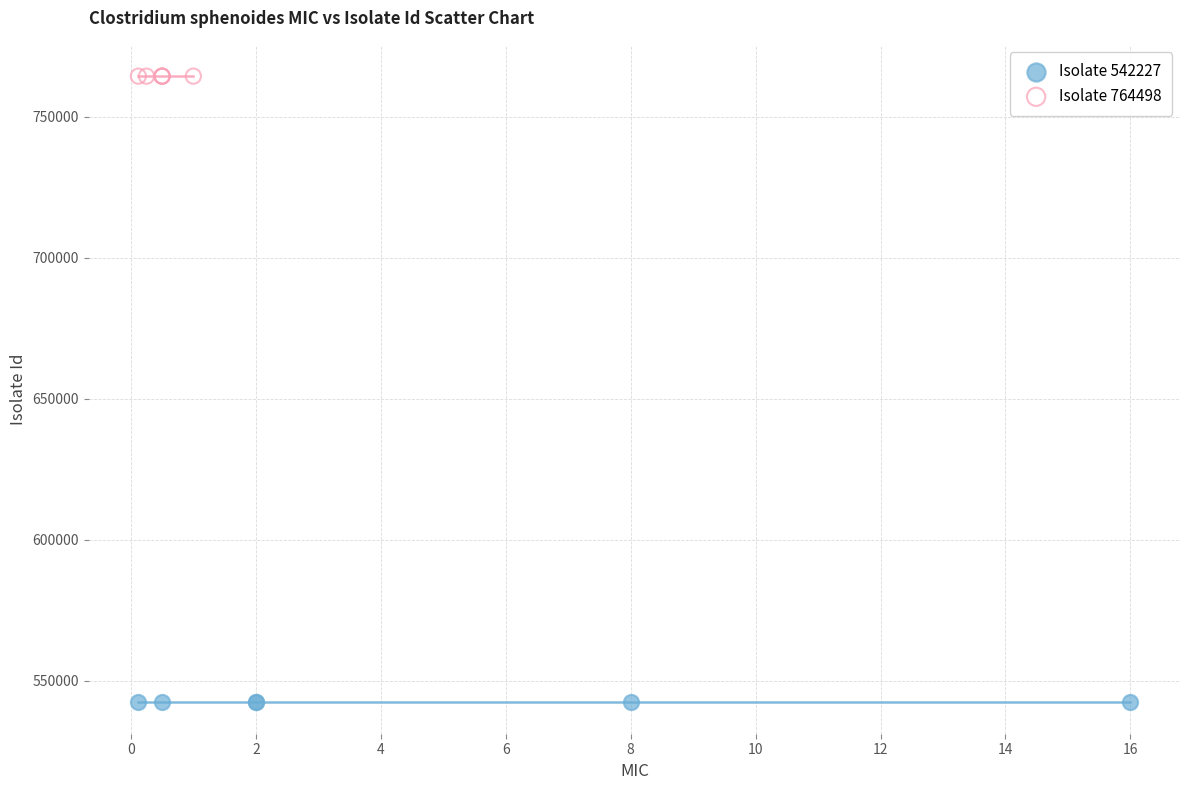

Which series contains the lowest Y value?

Isolate 542227